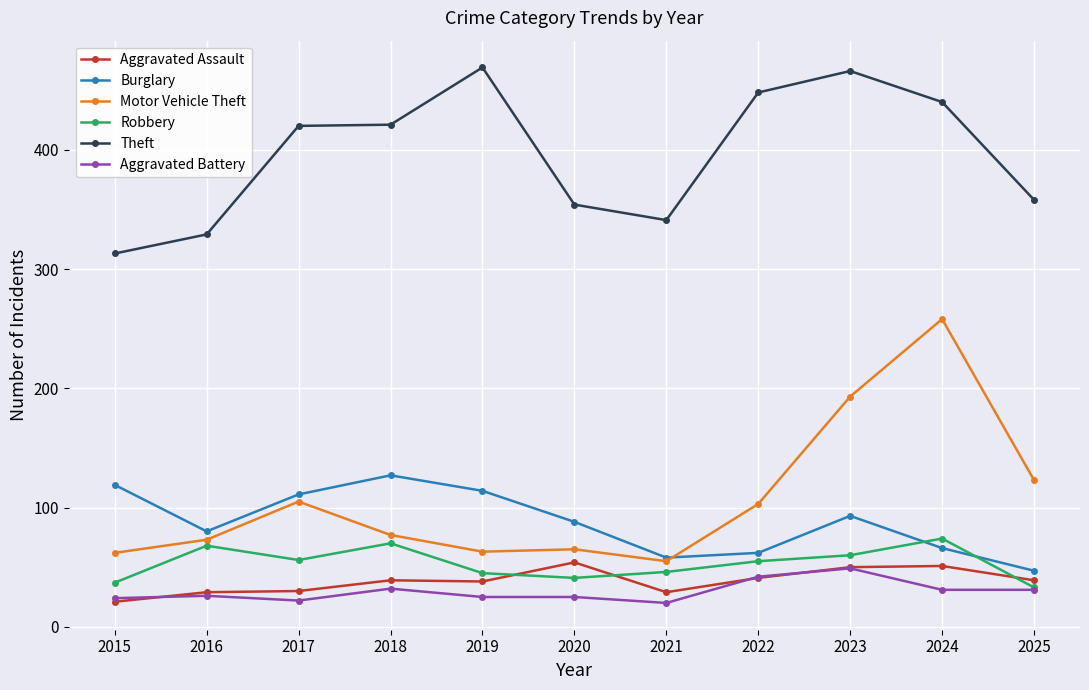

Is the value of Aggravated Battery at 2019 greater than the value of Burglary at 2018?

No